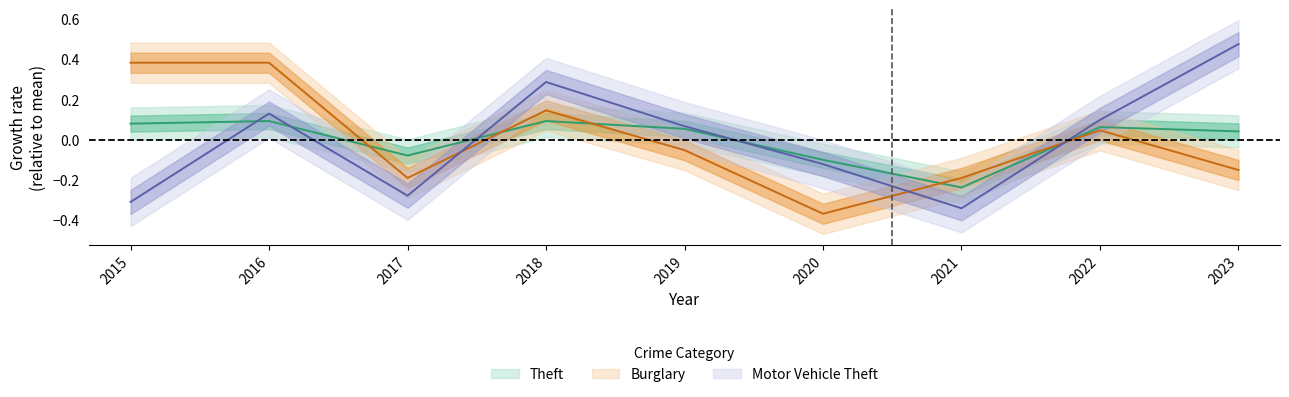

List the labels in order of Theft value, smallest first.

2021, 2020, 2017, 2023, 2019, 2022, 2015, 2016, 2018